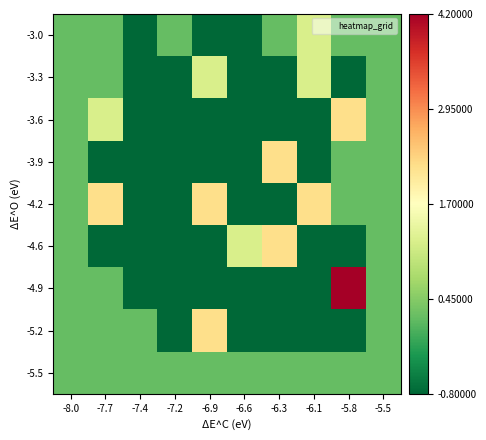

What is the total value across all series at -6.1?

0.8